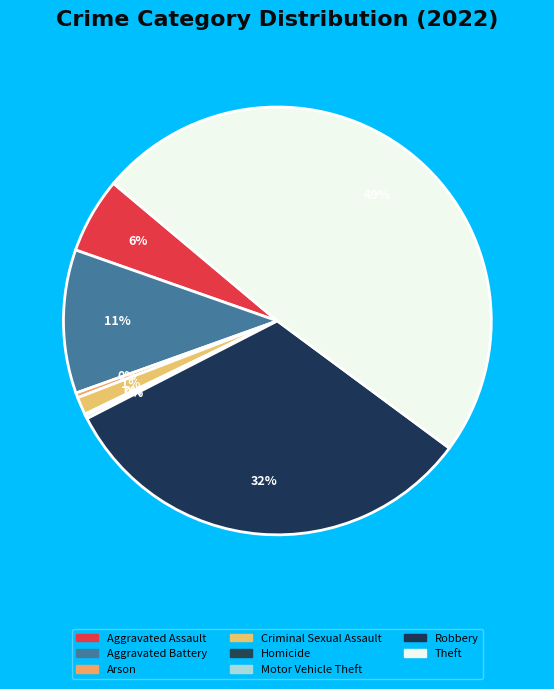

Approximately how many times larger is the value at Criminal Sexual Assault compared to Aggravated Assault?

0.2